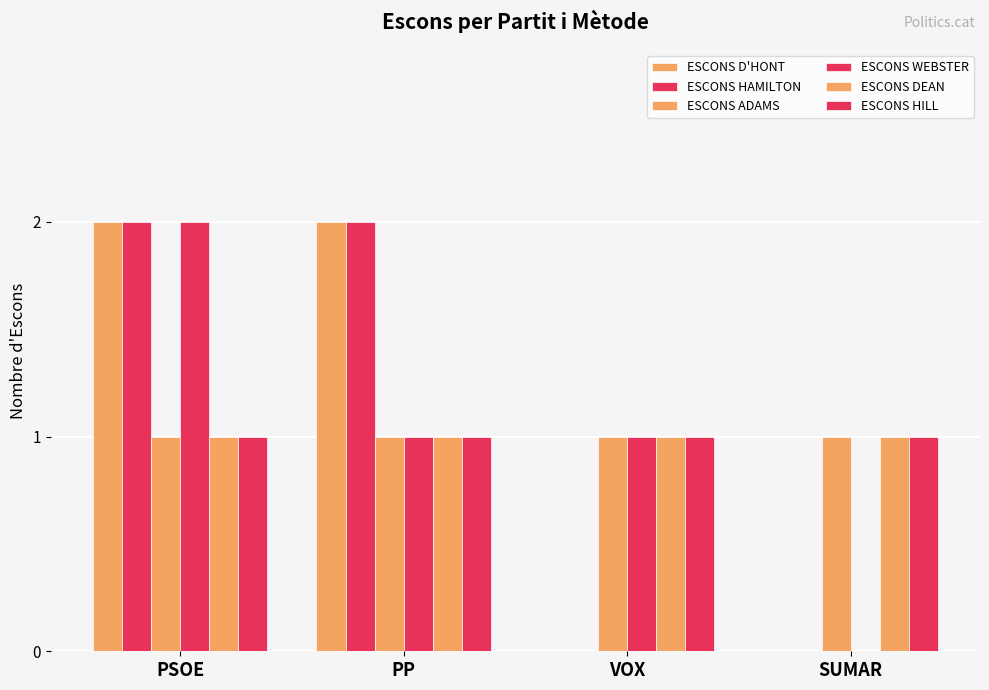

How many groups of bars are there?

4